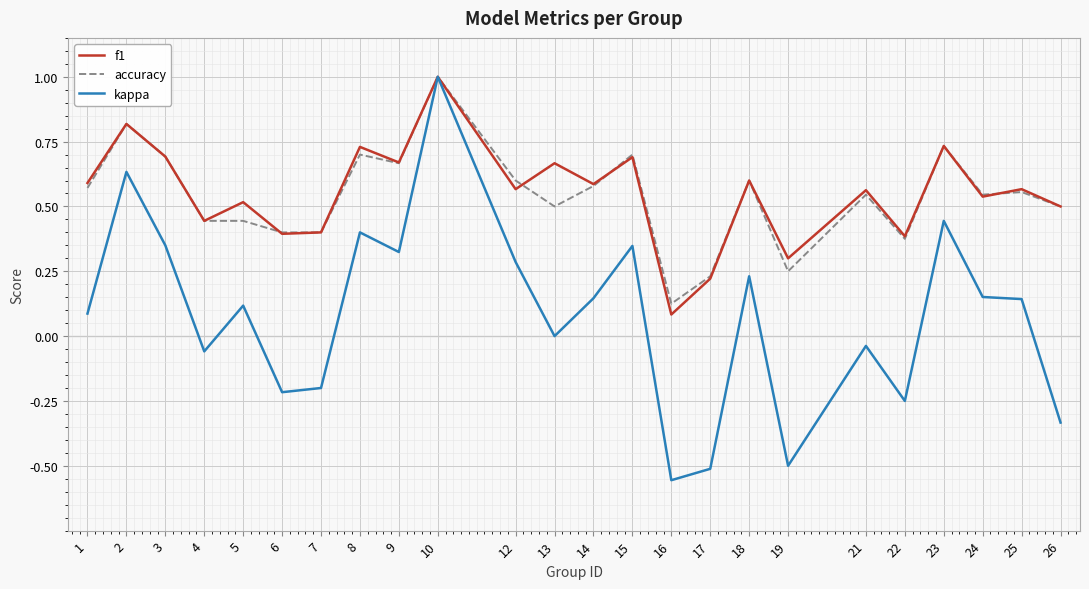

True or false: kappa has a value of 0.1 at 5.

True